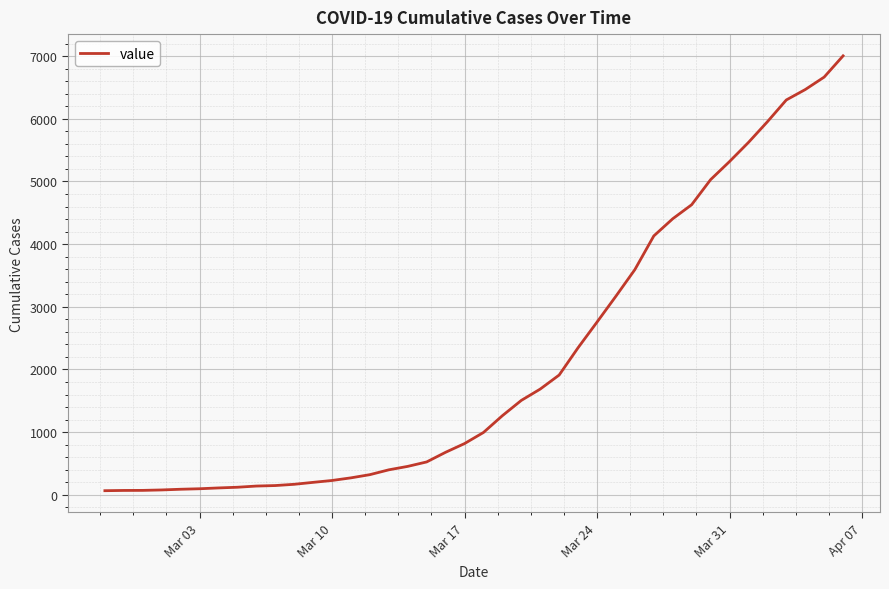

What is the difference between the maximum and minimum values?

6940